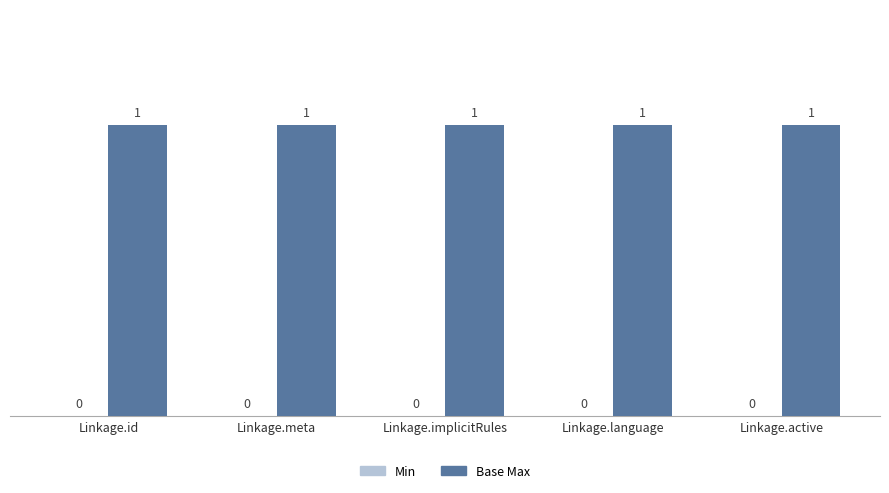

The value of Base Max at Linkage.meta is 1. True or false?

True